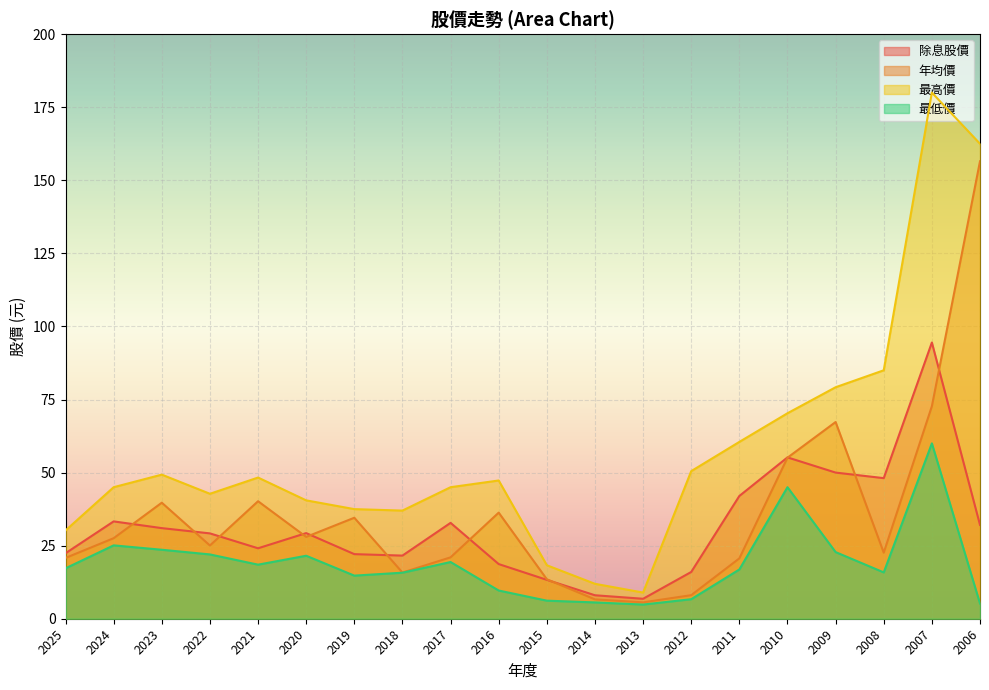

How many interior local valleys does the 除息股價 series have?

4